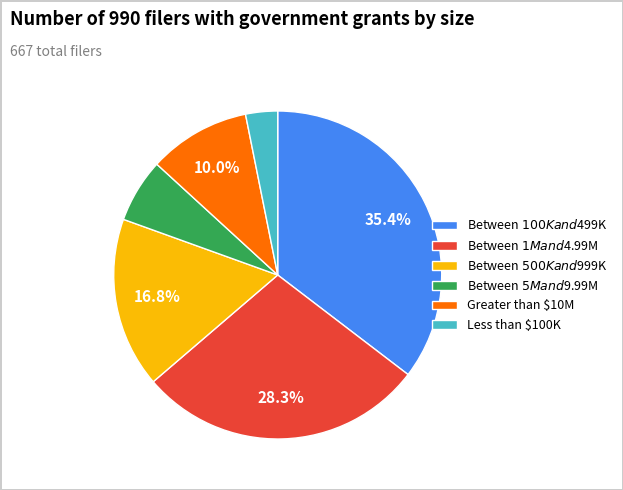

How much of the chart is everything except Greater than $10M?

90.0%